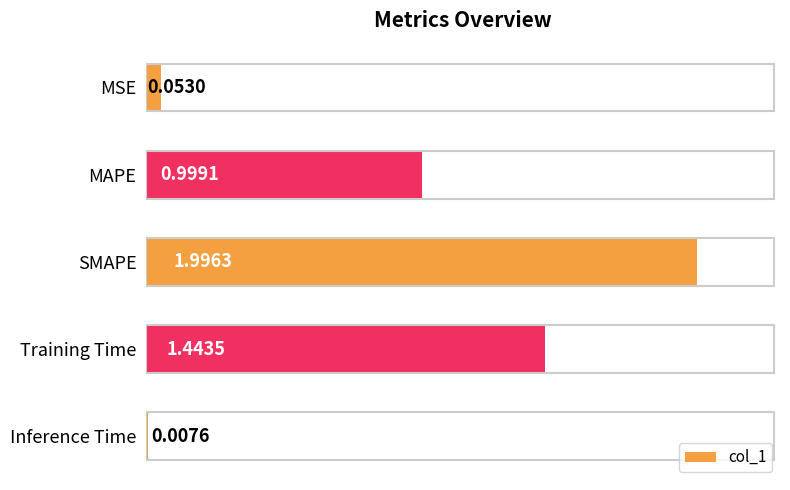

Where is the data nearest to the value 1?

MAPE